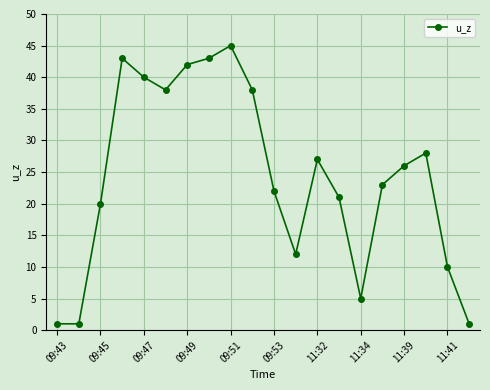

How many points are higher than both their immediate neighbors (excluding endpoints)?

4